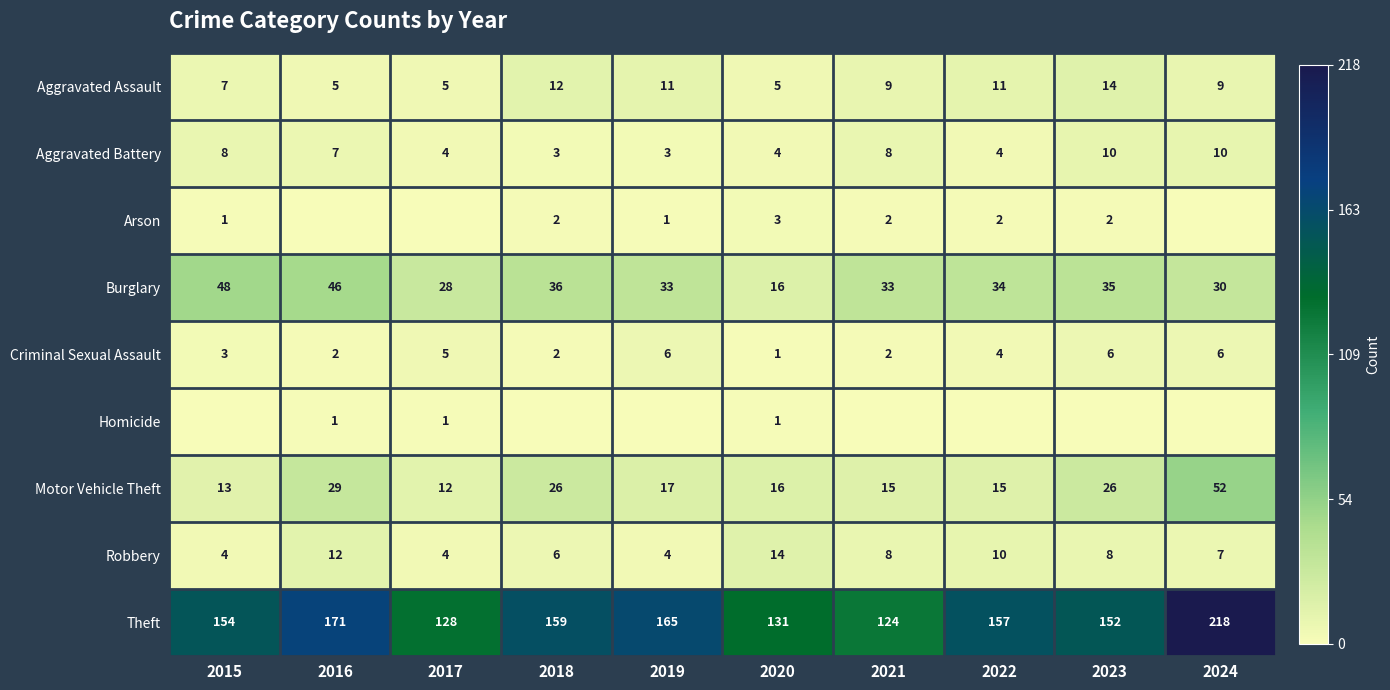

What value does the Motor Vehicle Theft series have at 2020, to the nearest 5?

15